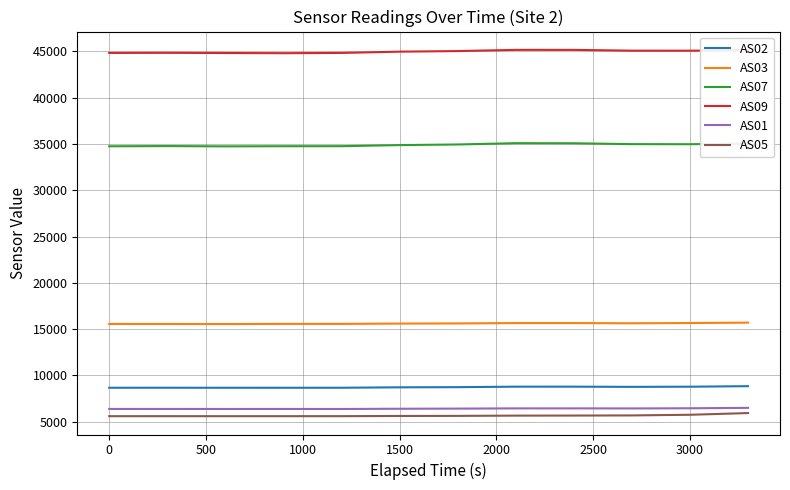

True or false: AS02 and AS01 cross at least once.

False